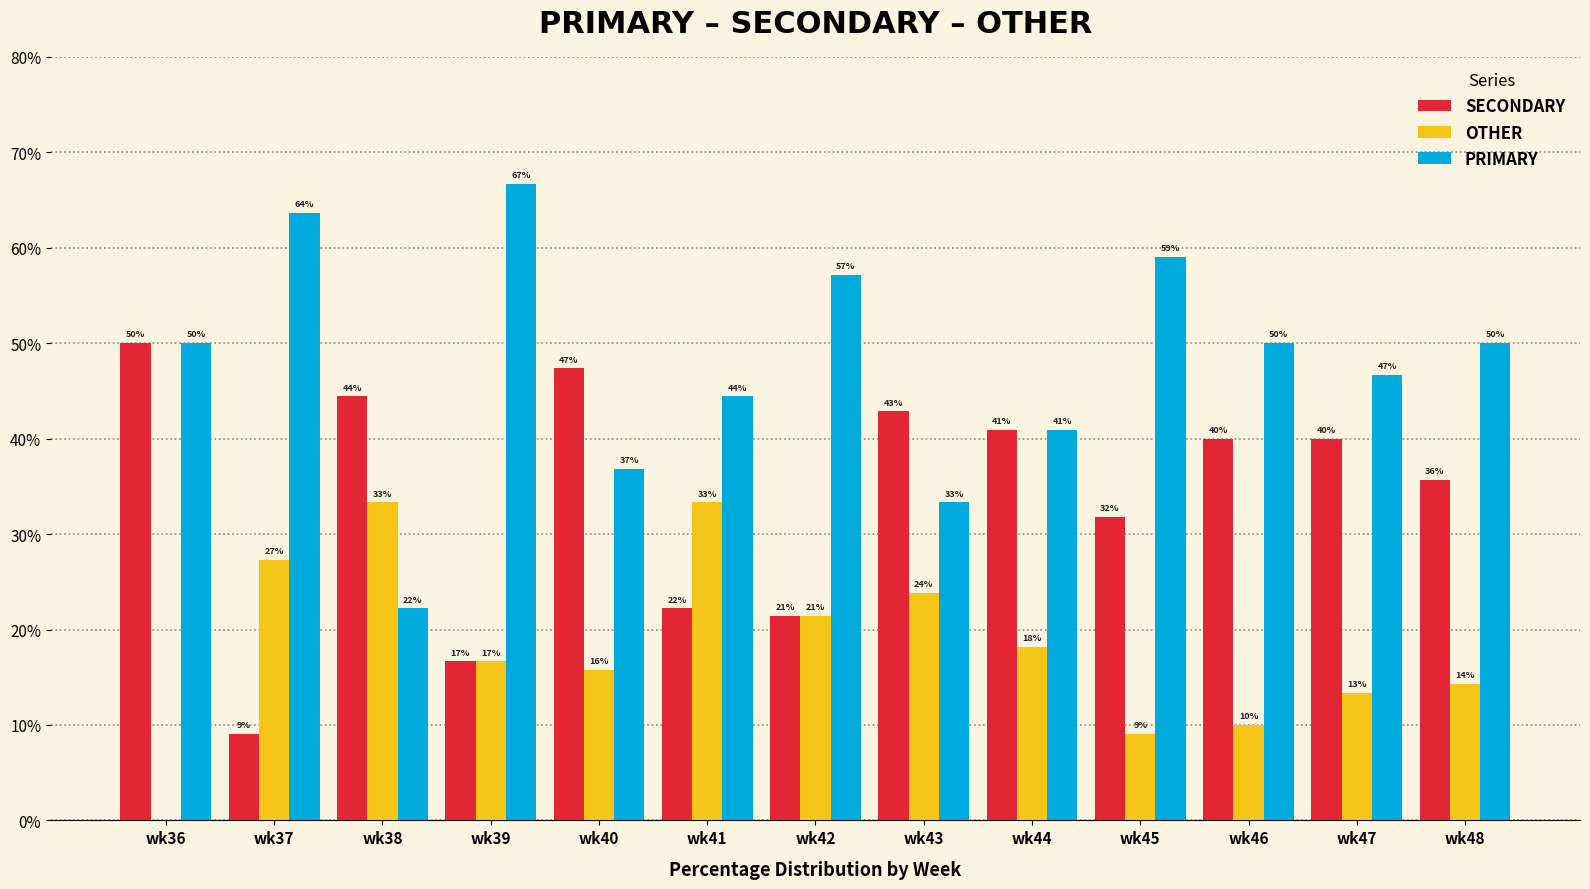

What is the difference between the maximum and minimum values in the OTHER series?

33.3